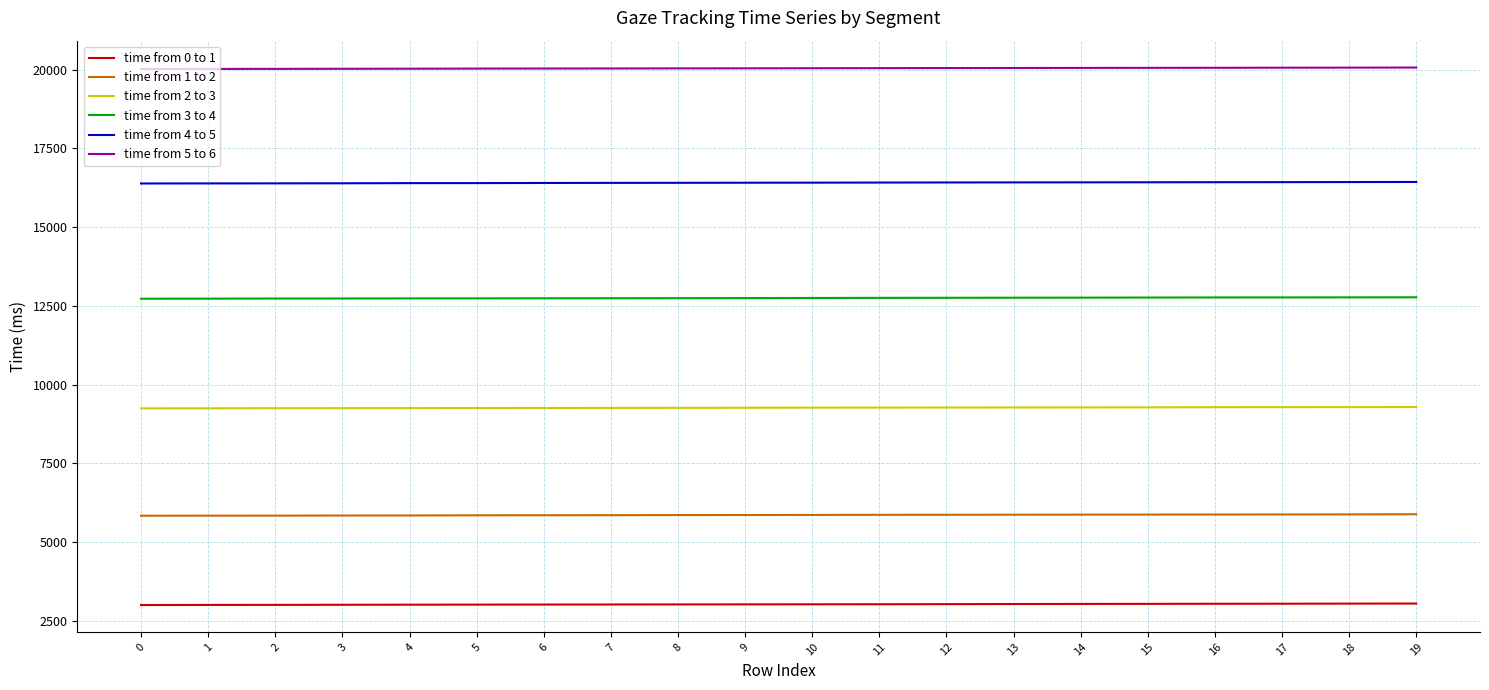

What is the difference between the highest and lowest values at 17?

17014